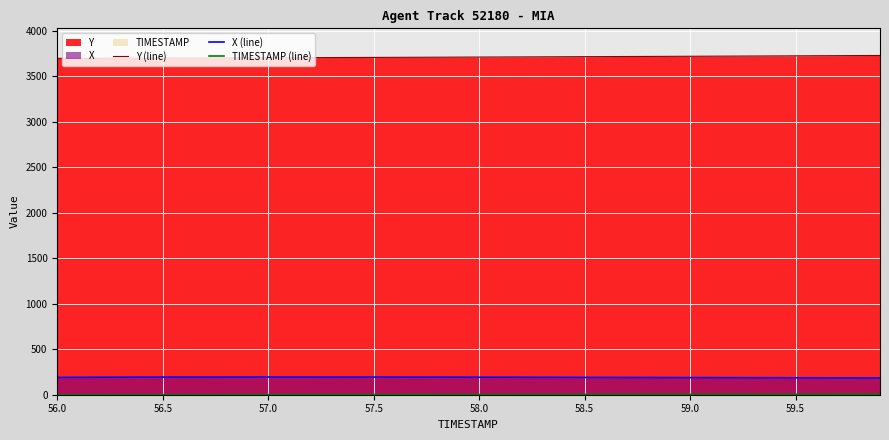

How many distinct data groups are displayed?

3